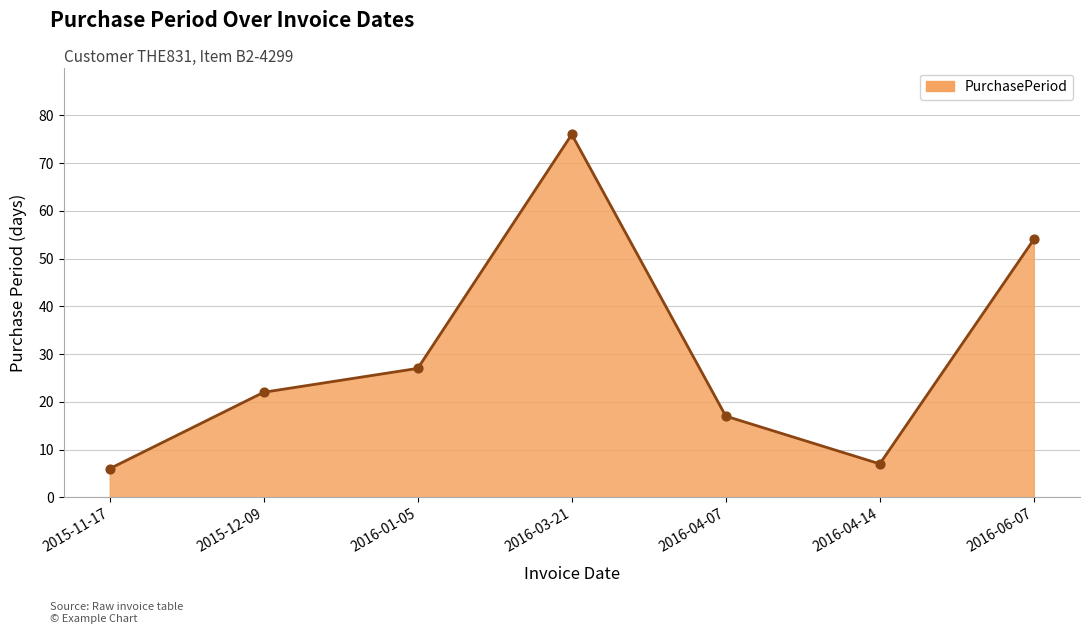

Approximately how many times larger is the value at 2016-03-21 compared to 2016-01-05?

2.8